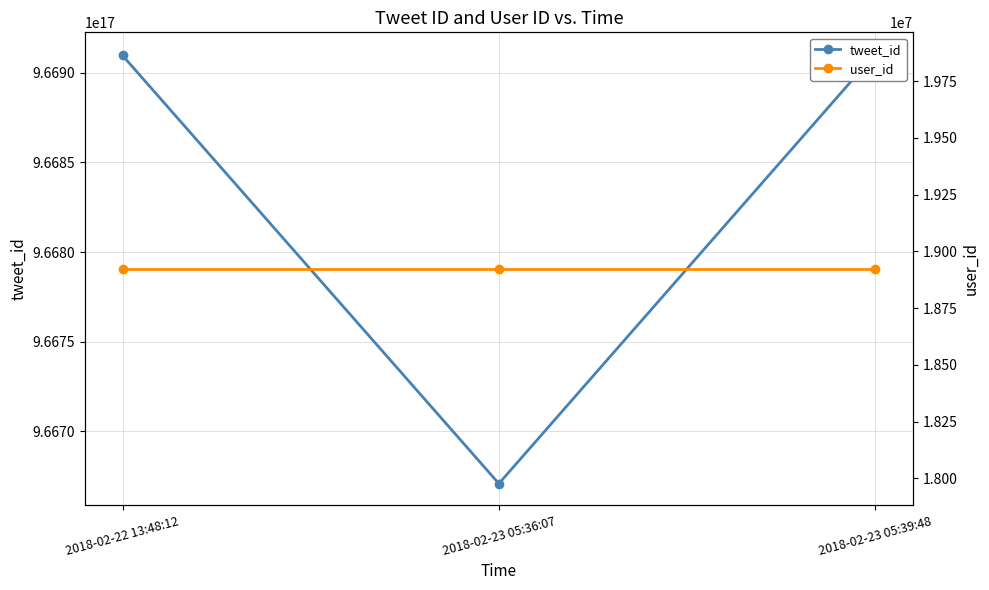

Rank the categories by tweet_id value from lowest to highest.

2018-02-23 05:36:07, 2018-02-22 13:48:12, 2018-02-23 05:39:48